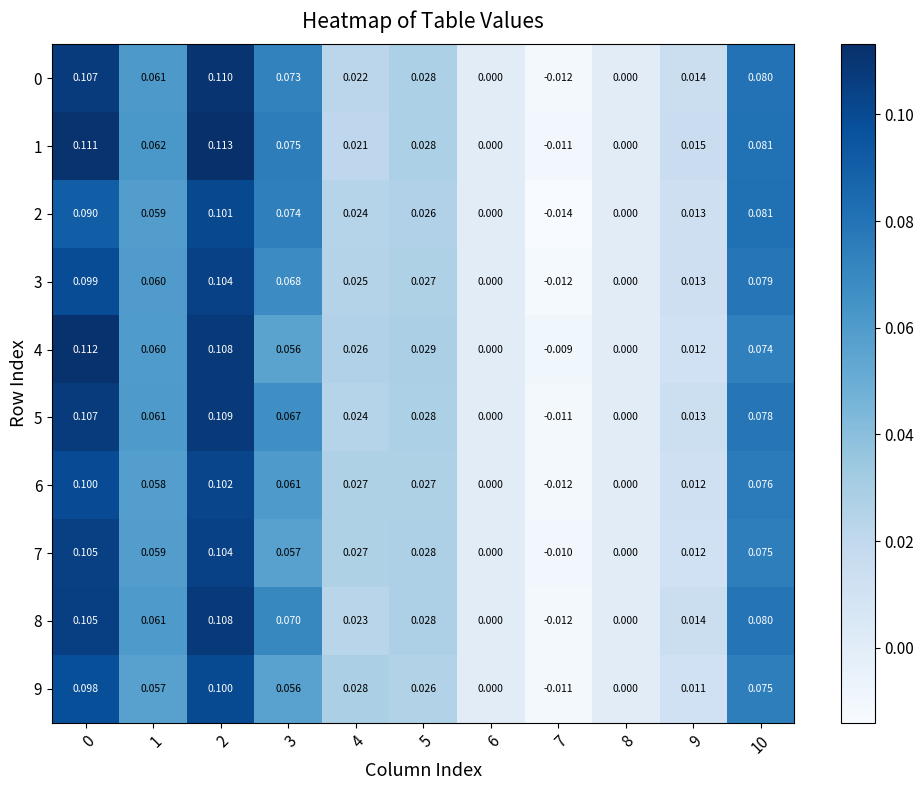

Which series has the widest spread of values?

1